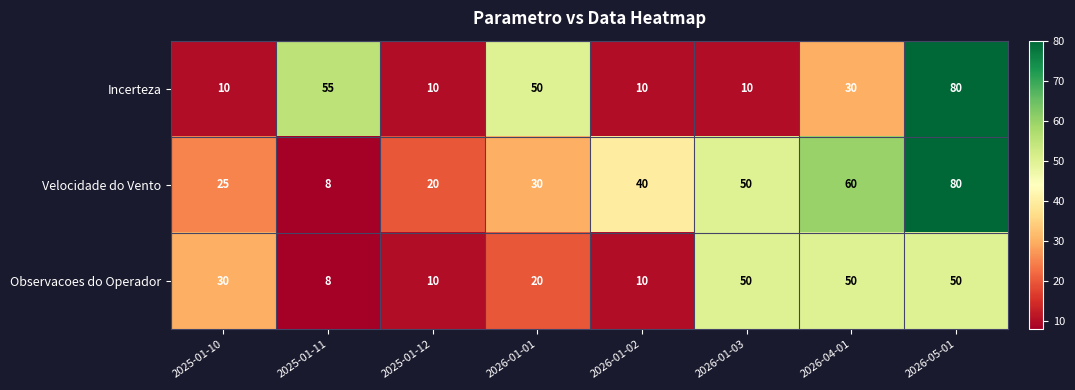

How many distinct data groups are displayed?

3